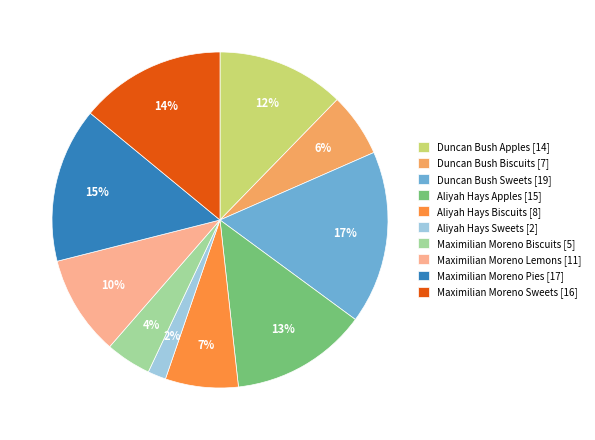

Between Maximilian Moreno Pies [17] and Maximilian Moreno Biscuits [5], which is larger?

Maximilian Moreno Pies [17]